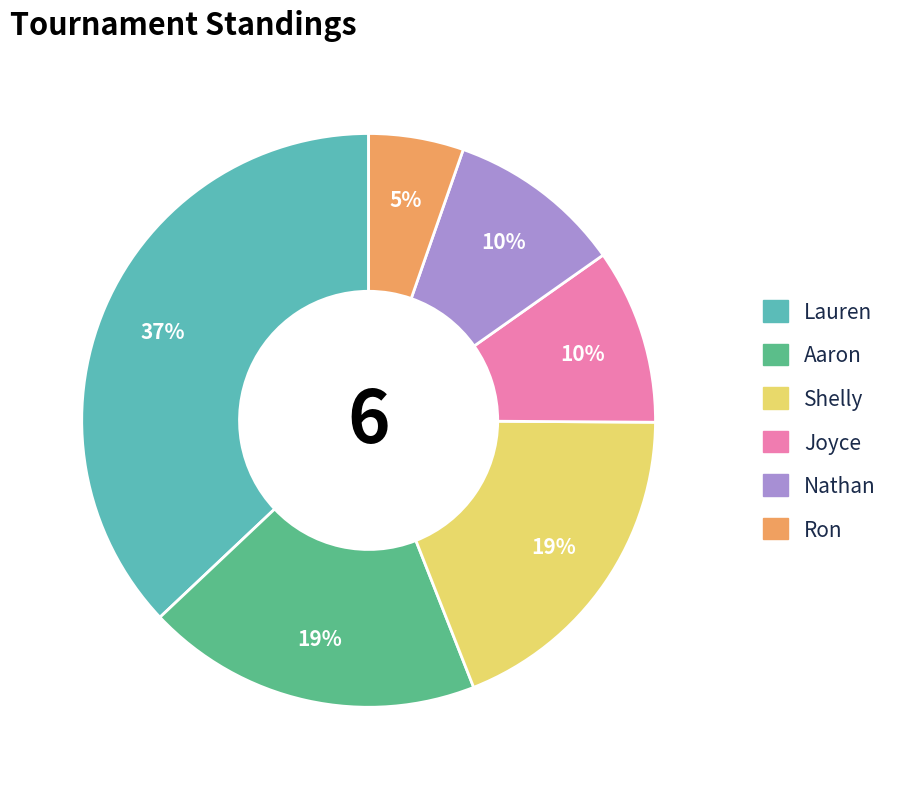

Is Aaron the majority of the pie?

No